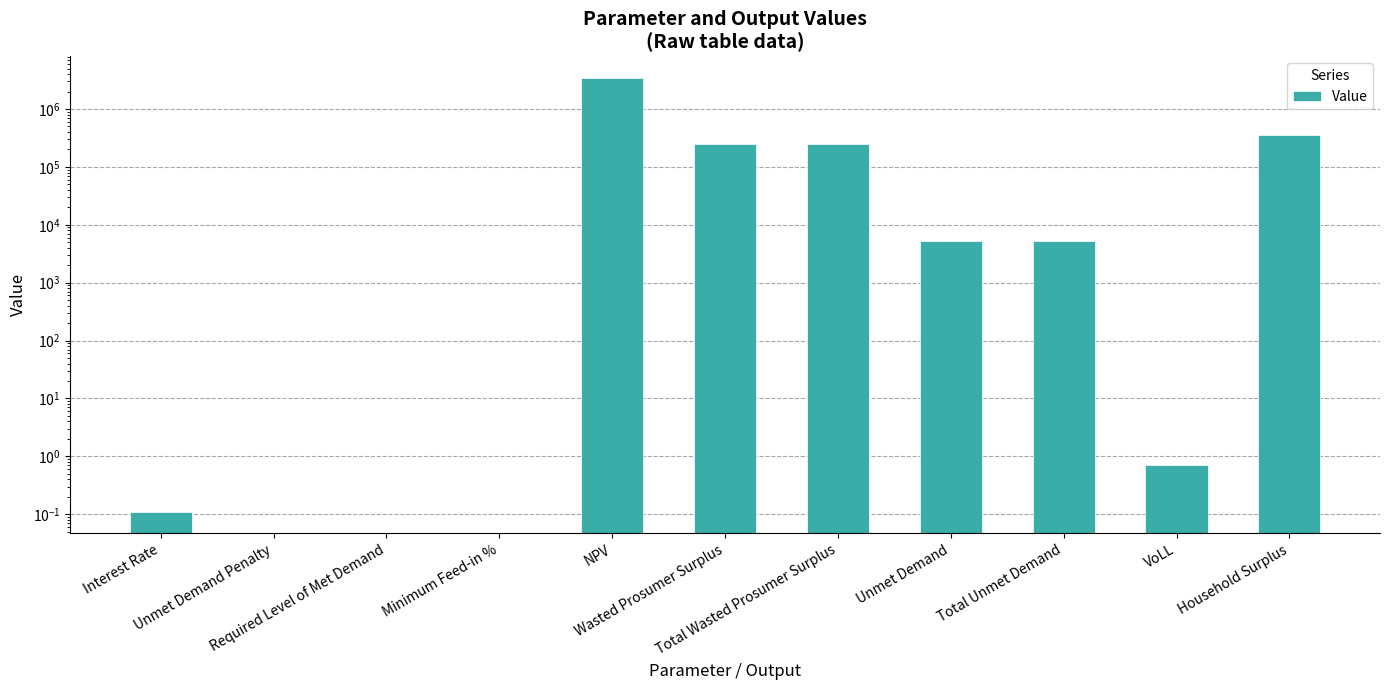

Reading left to right, what are all the values shown in this chart?

0.1	0.0	0.0	0.0	3430010.3	249623.1	249623.1	5285.7	5285.7	0.7	358338.5